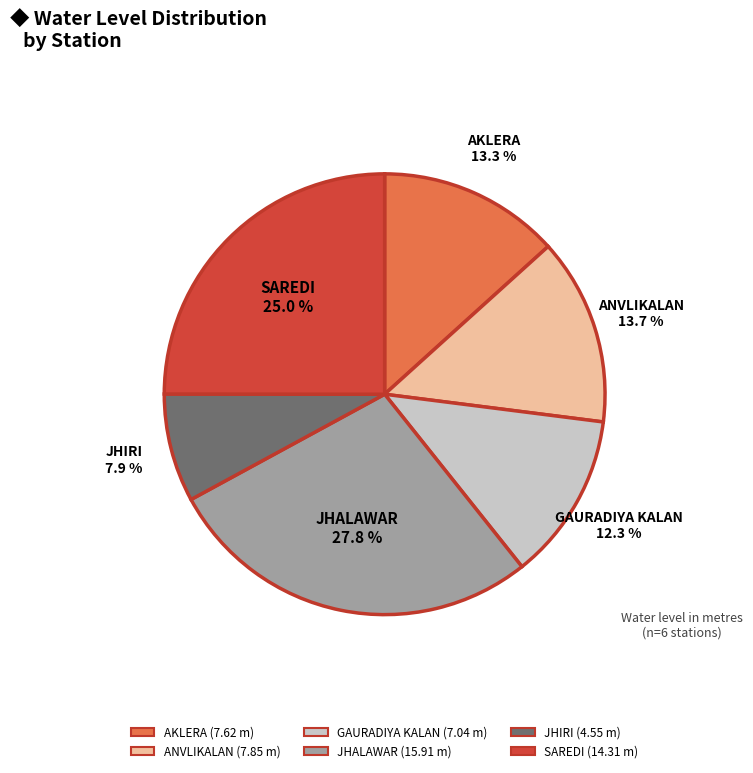

How many slices are in this pie chart?

6